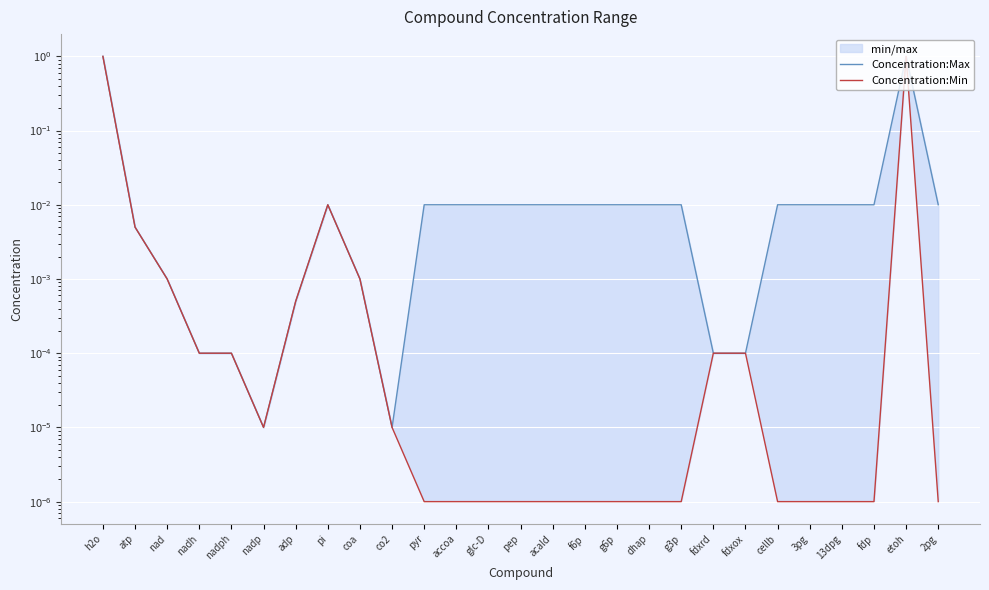

List the series in order of their overall mean, highest first.

Concentration:Max, Concentration:Min